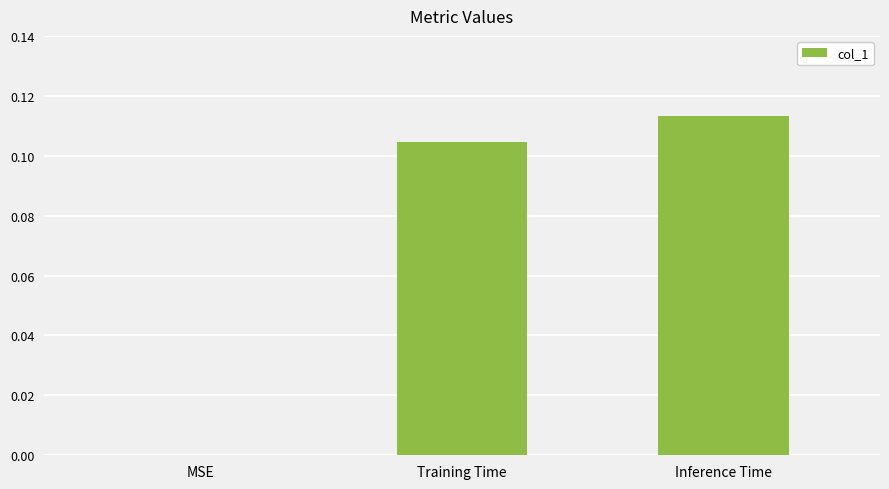

What is the sum of all values?

0.2